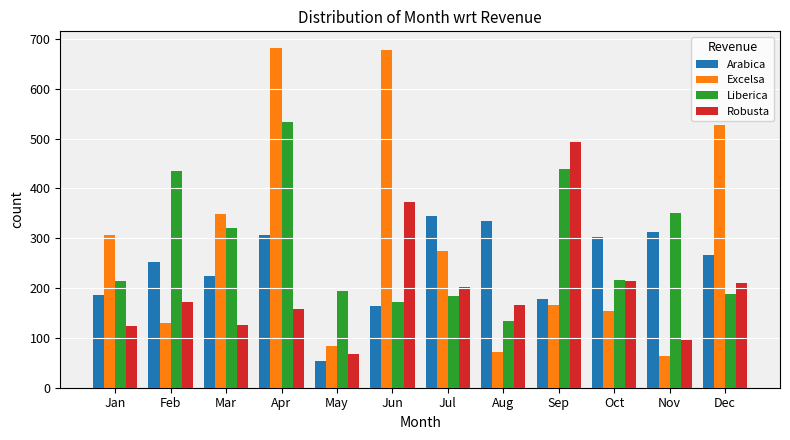

How many bars are there in each group?

4